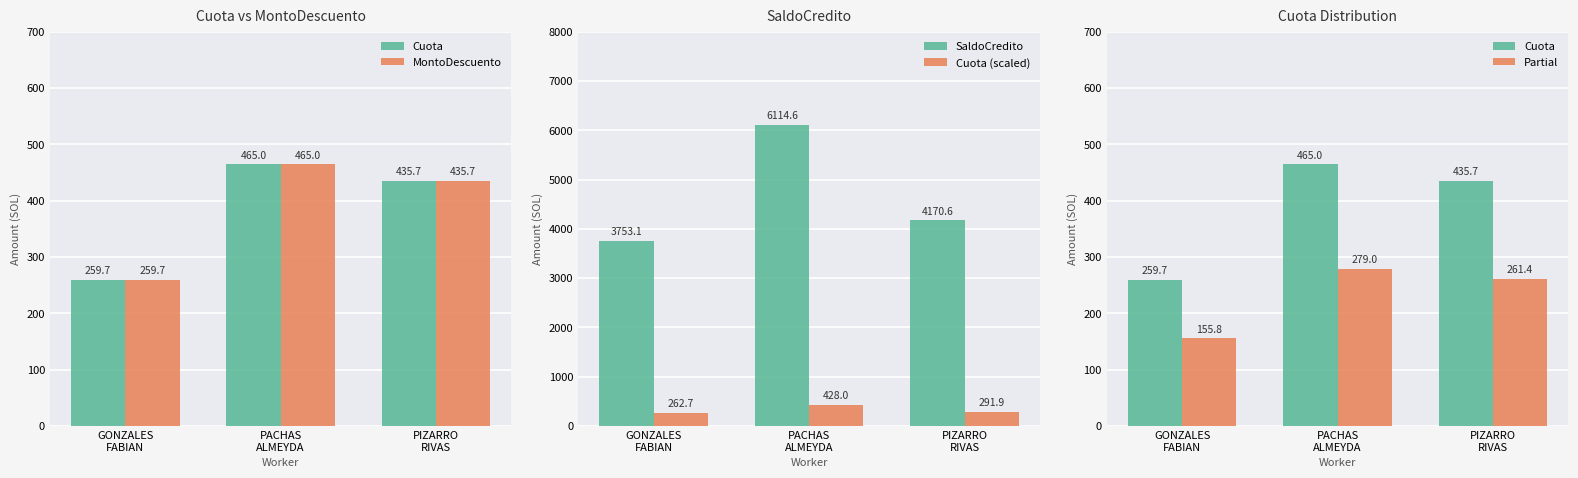

Read the SaldoCredito value at GONZALES
FABIAN.

3753.1